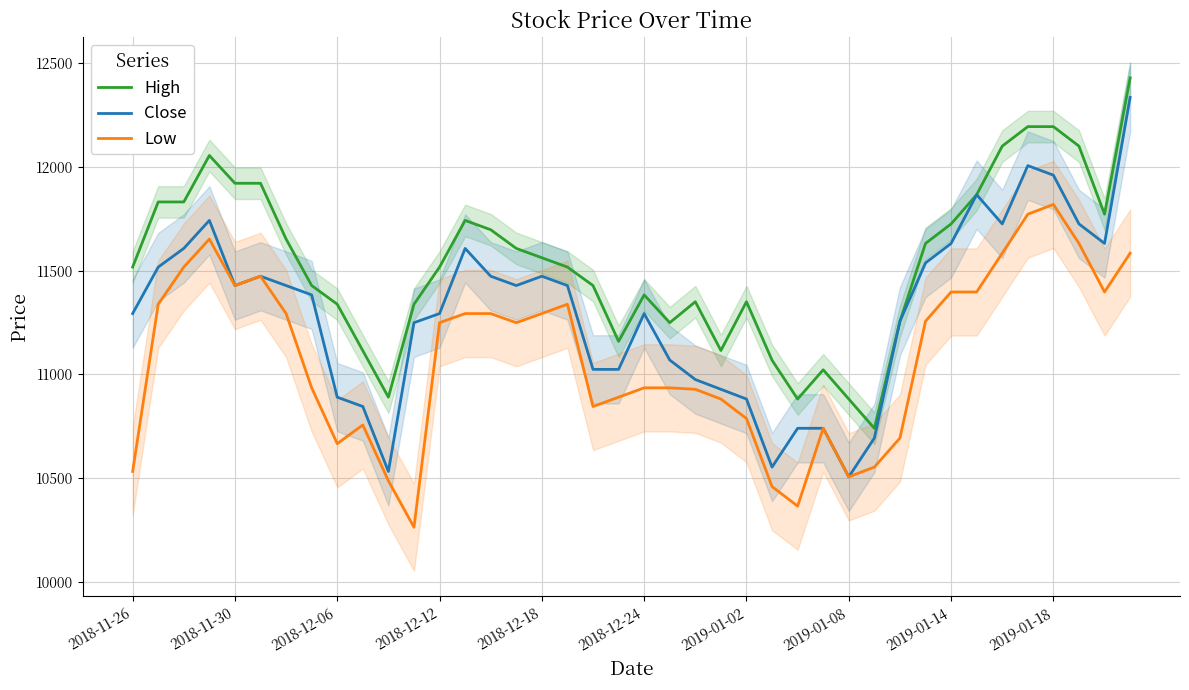

List the series in order of their overall mean, highest first.

High, Close, Low